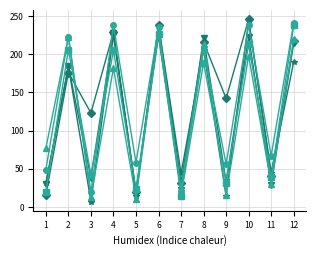

What is the difference between the highest and lowest values at 1?

61